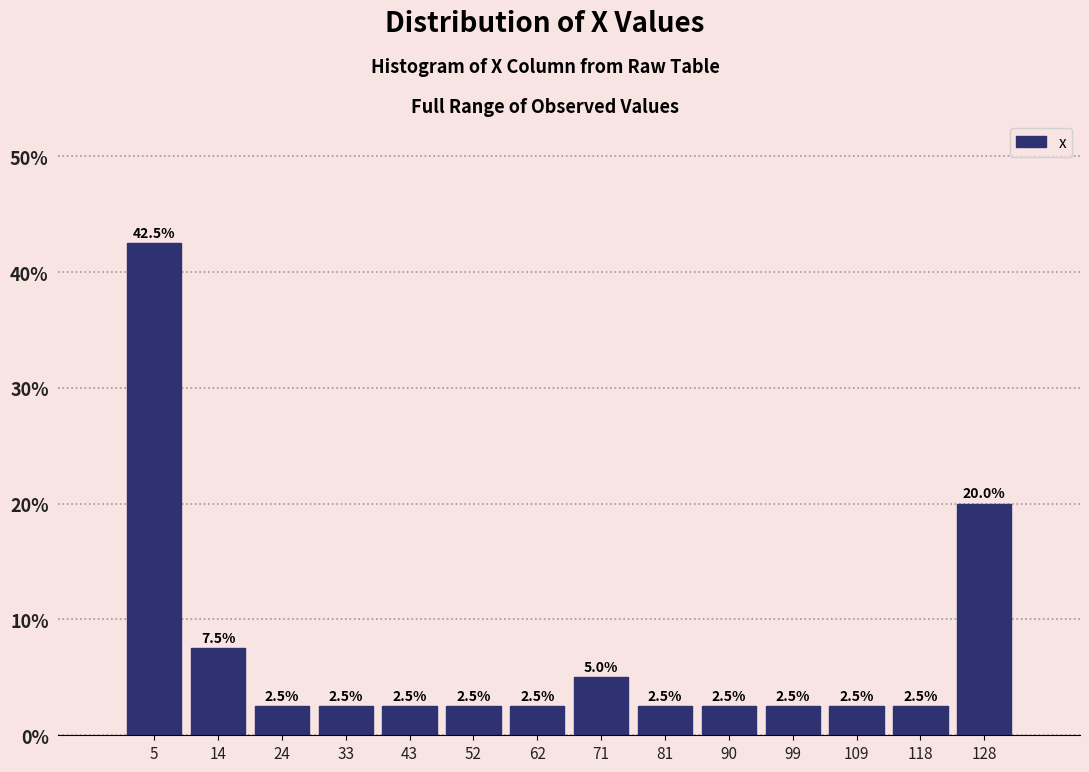

Which range on the x-axis has the tallest bar?

0 to 9